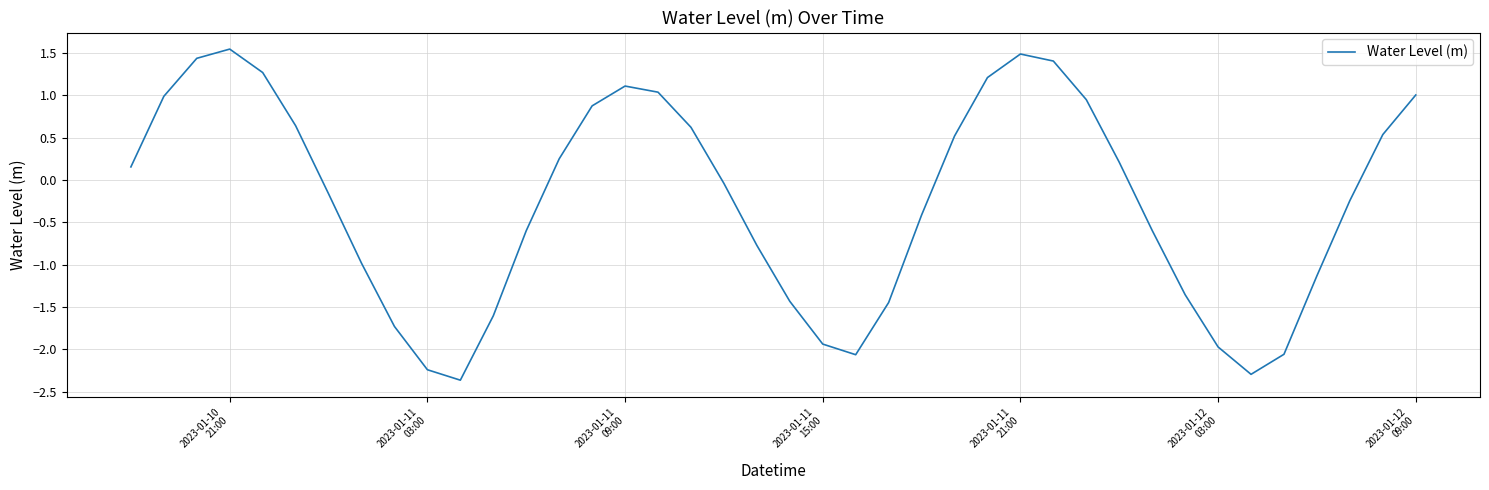

What is the sum of all values?

-10.1